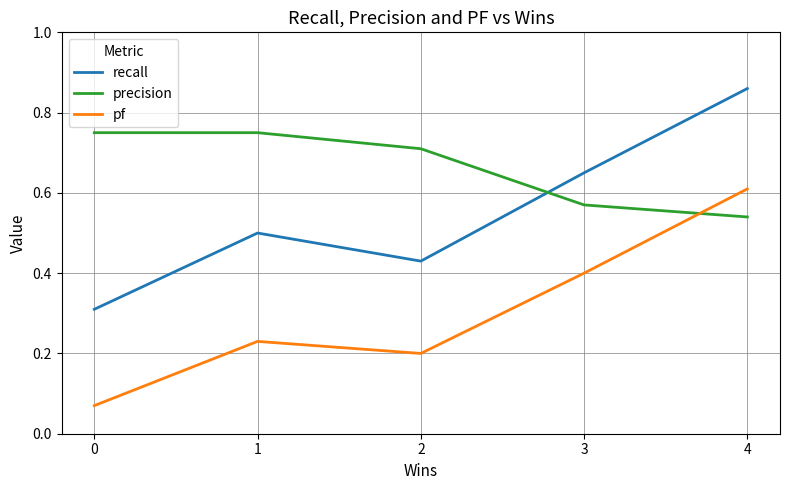

At which category does the chart reach its peak across all series?

4